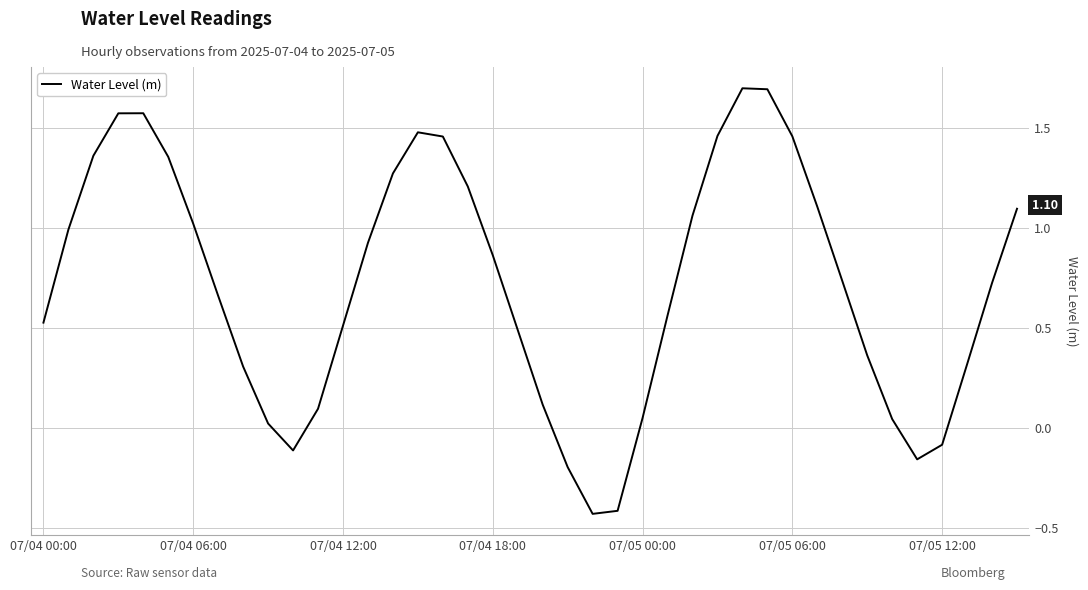

Is this an area chart (filled region under the line)?

No